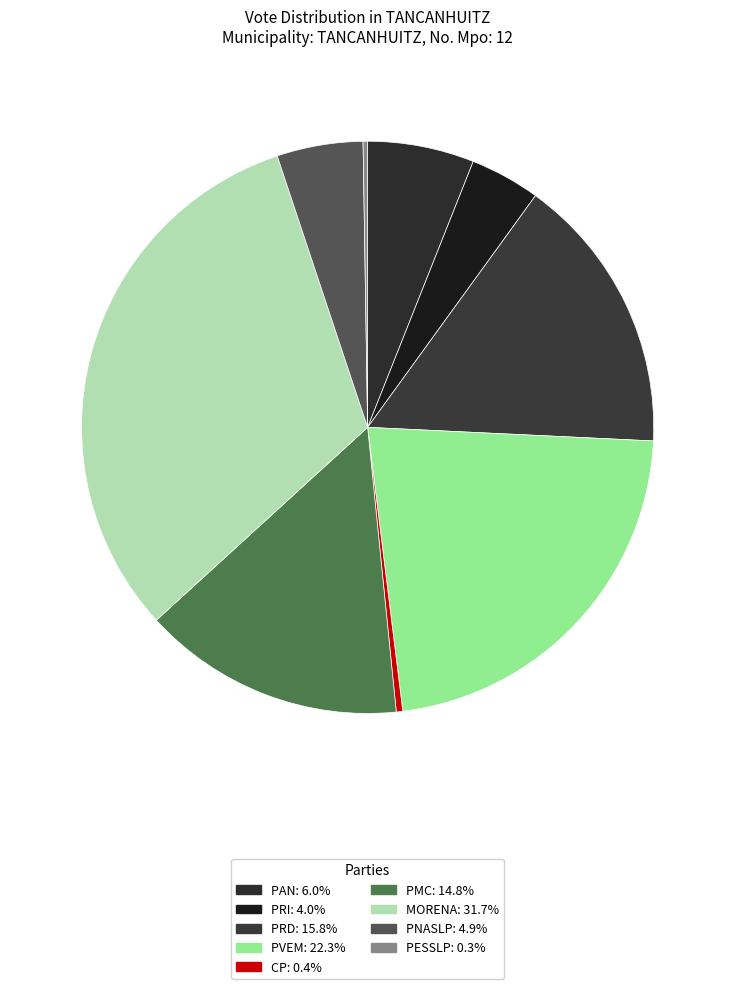

To the nearest percent, what is the combined percentage of PRD and PVEM?

38%